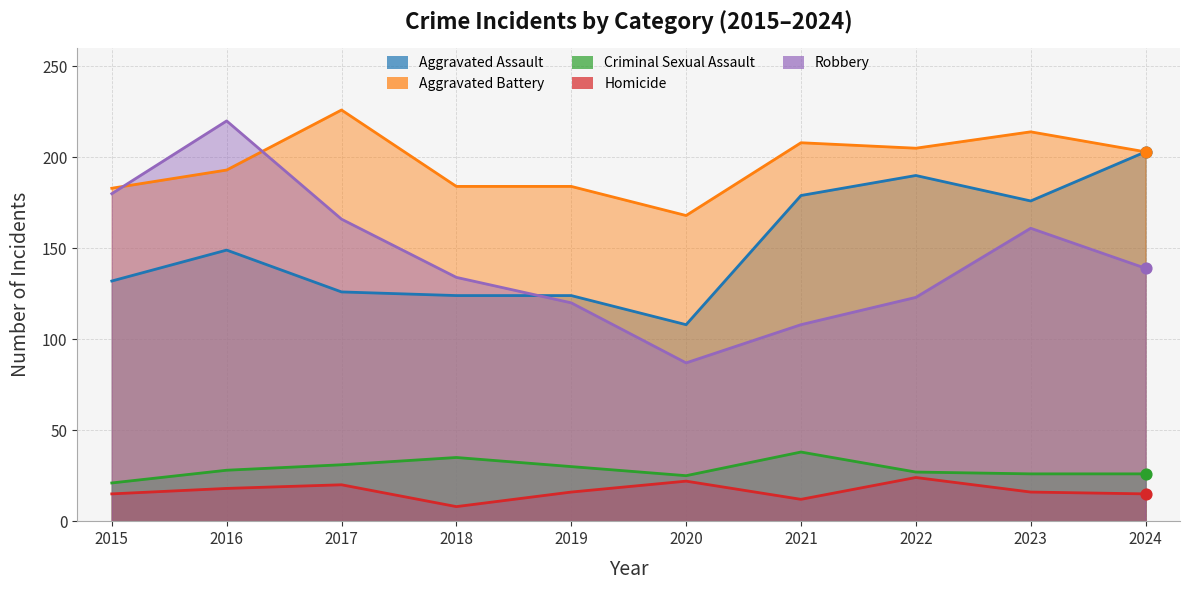

What are all the series names shown in the legend?

Aggravated Assault, Aggravated Battery, Criminal Sexual Assault, Homicide, Robbery